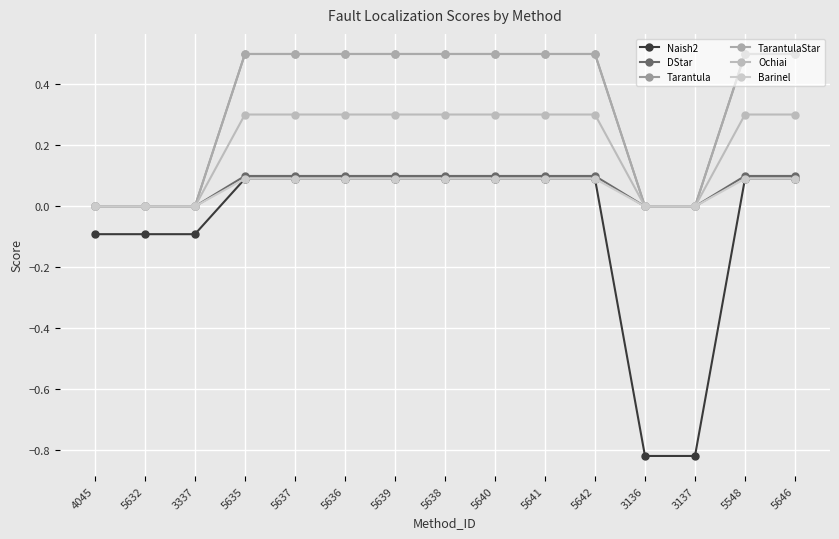

True or false: Naish2 and DStar cross at least once.

False